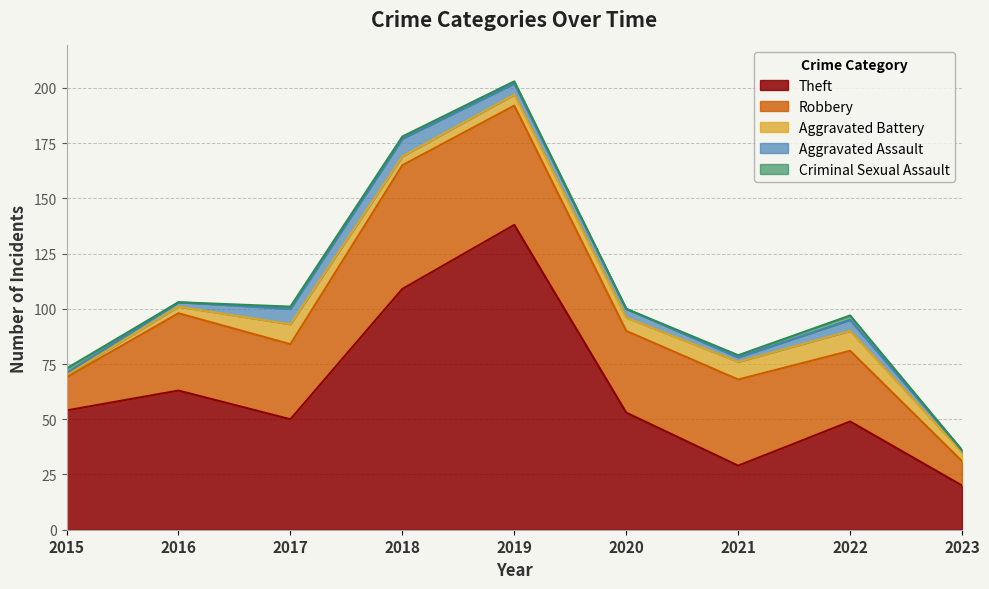

Which series has the largest total across all categories?

Theft